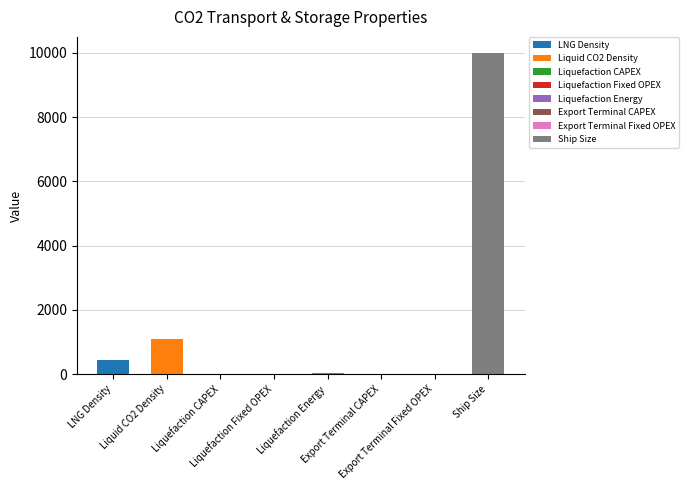

Rank the categories by value from highest to lowest.

Ship Size, Liquid CO2 Density, LNG Density, Liquefaction Energy, Liquefaction Fixed OPEX, Liquefaction CAPEX, Export Terminal Fixed OPEX, Export Terminal CAPEX